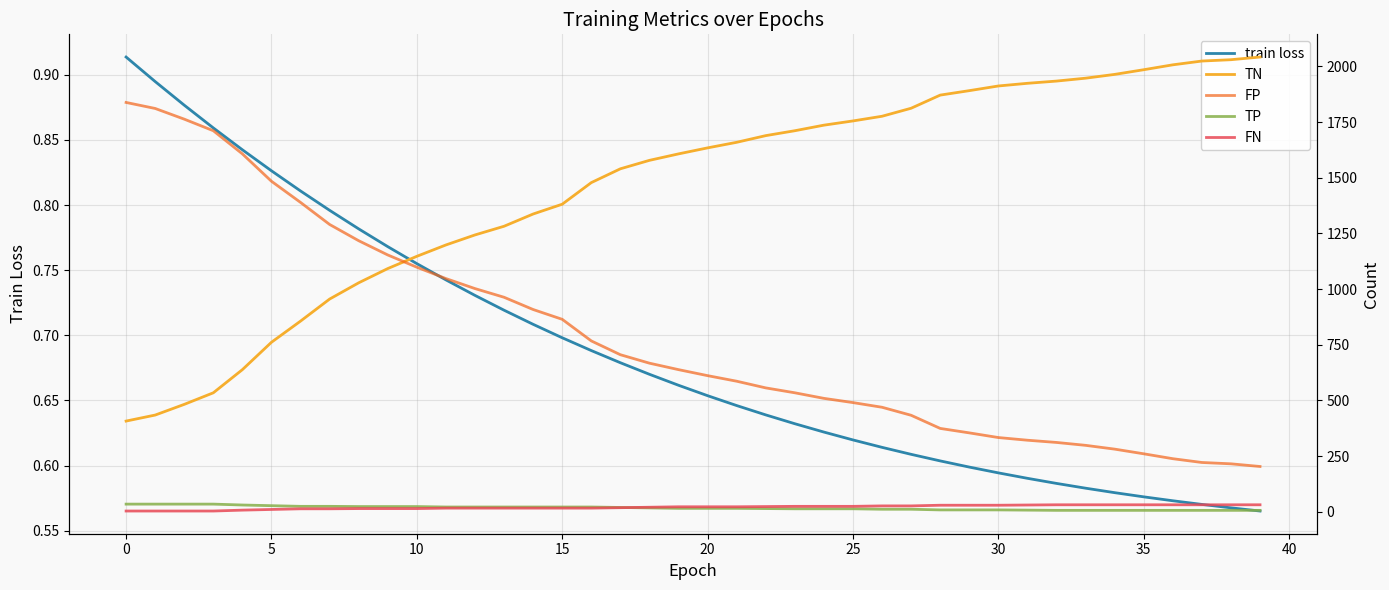

The FP series shows 527.2 at 11. True or false?

False